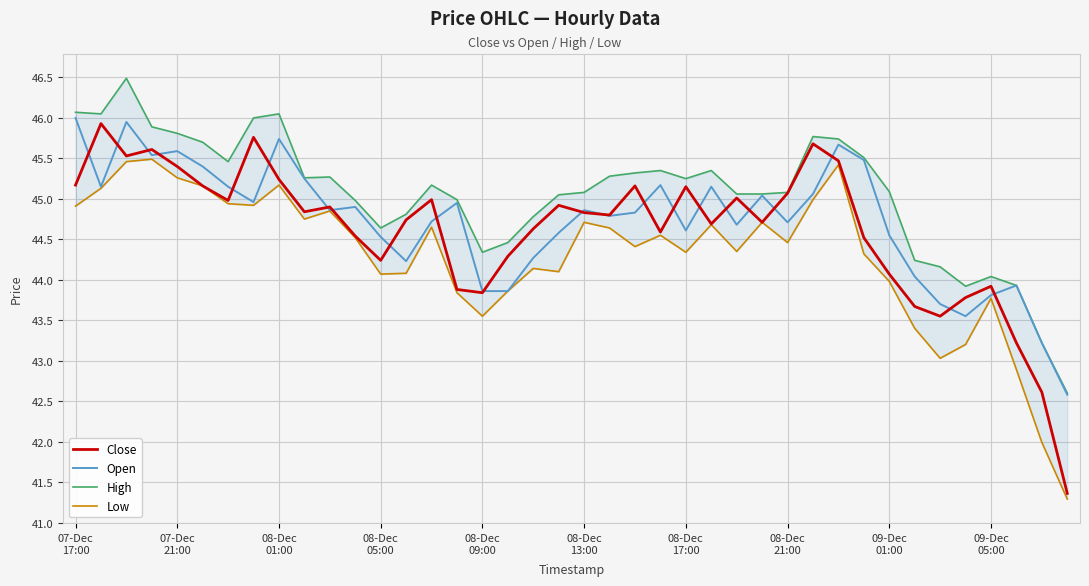

What is the value of the Open point at the 18th from the left?

43.9